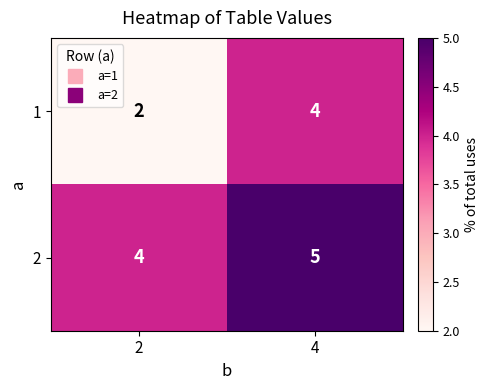

List the series in order of their overall mean, lowest first.

1, 2